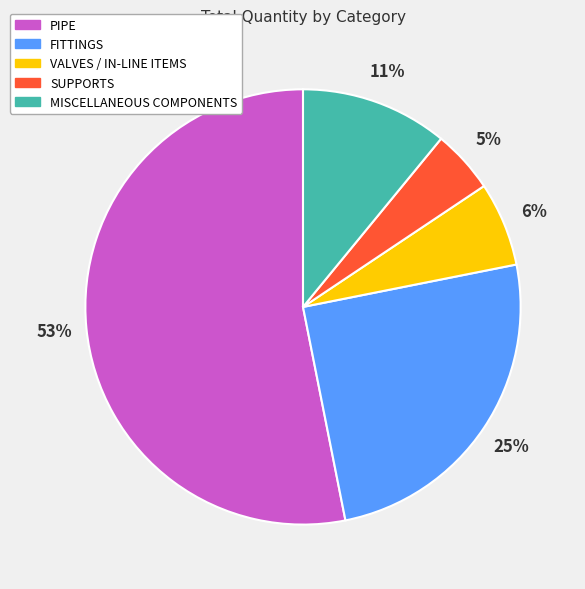

Does PIPE account for over 50% of the chart?

Yes